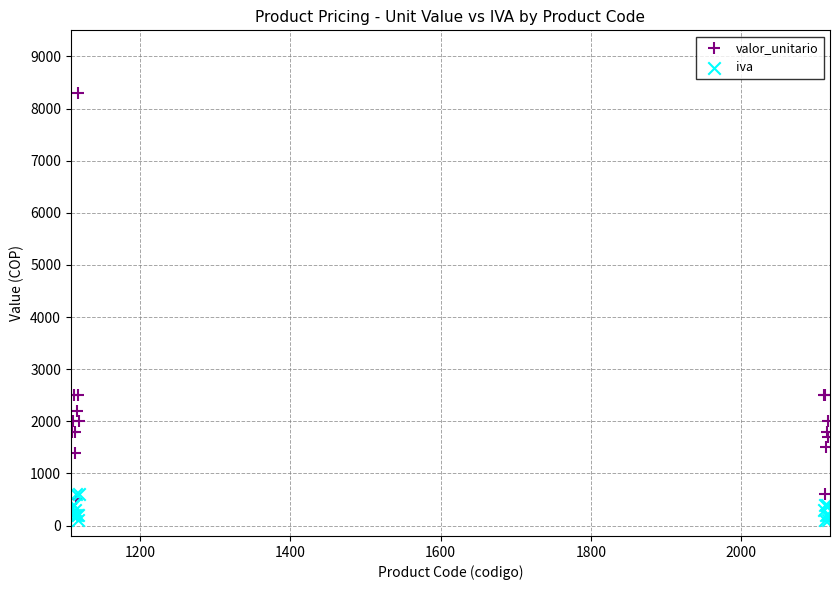

Which series reaches the maximum Y coordinate?

valor_unitario